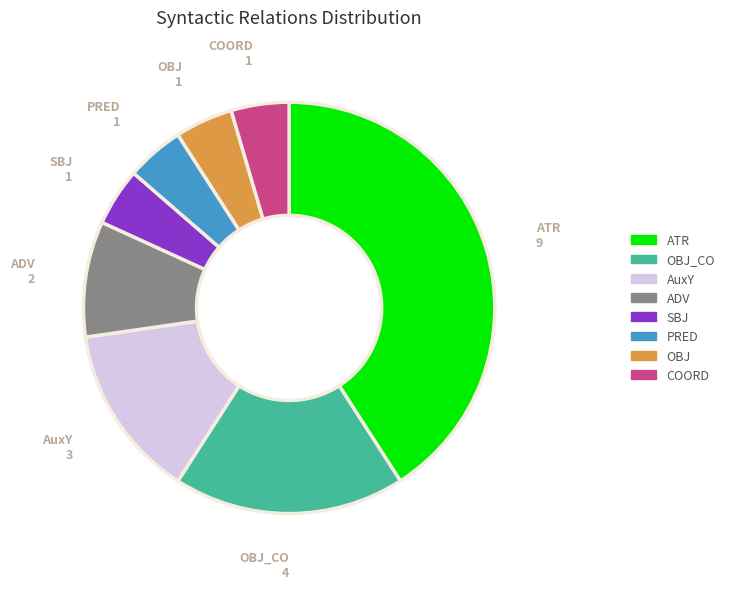

Do AuxY and SBJ together represent more than half of the pie?

No